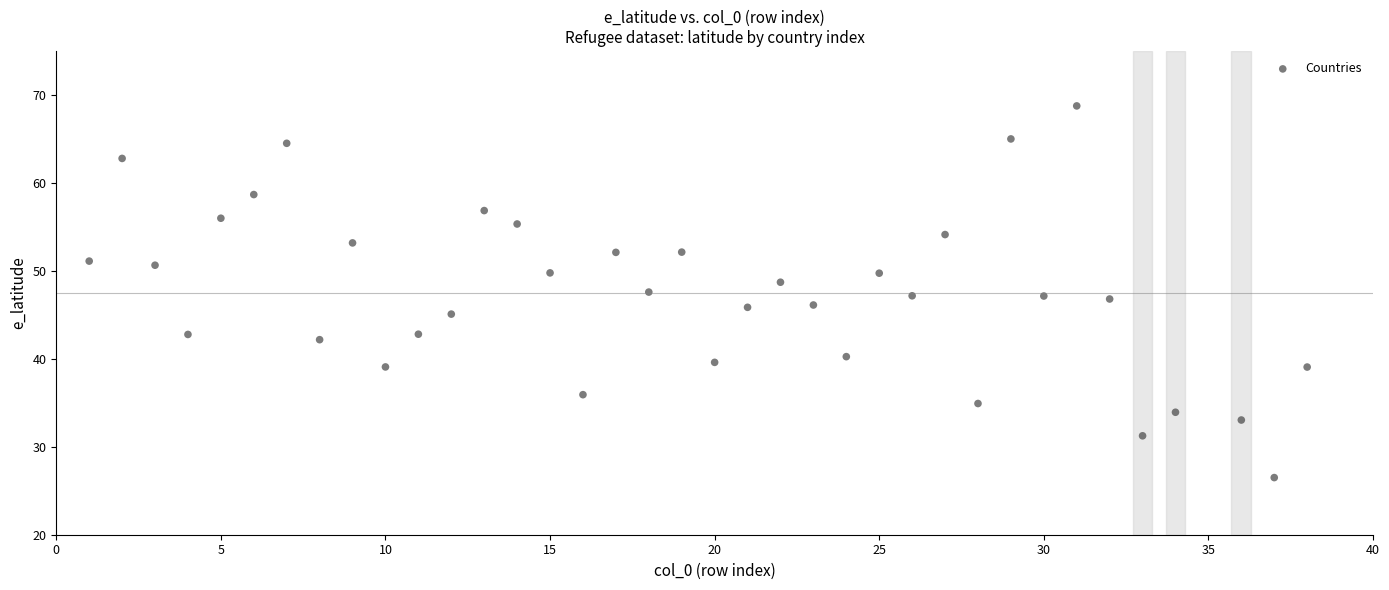

What is the range of X values (max minus min)?

37.0